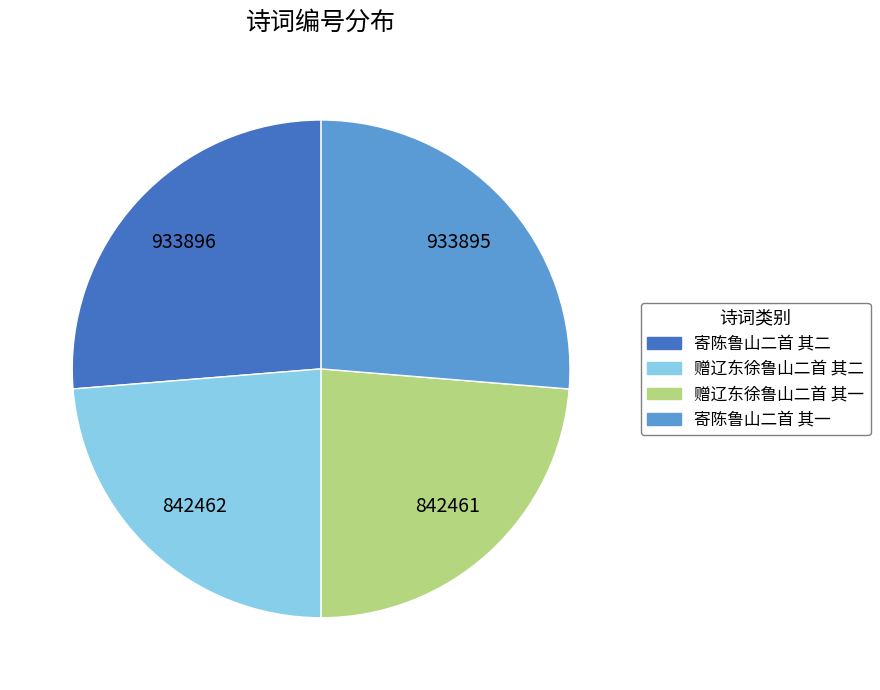

Does any single category account for the majority?

No